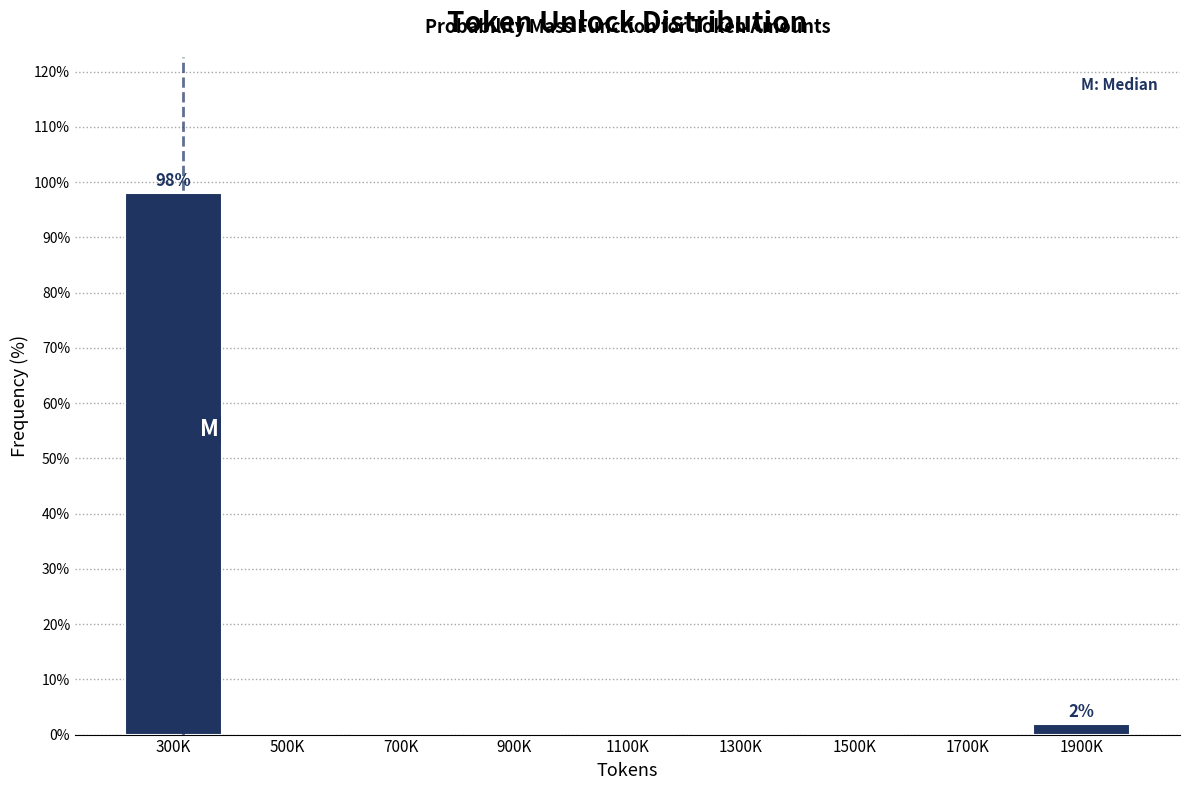

Reading left to right, extract all data points from this chart.

300K=98.1	500K=0.0	700K=0.0	900K=0.0	1100K=0.0	1300K=0.0	1500K=0.0	1700K=0.0	1900K=1.9